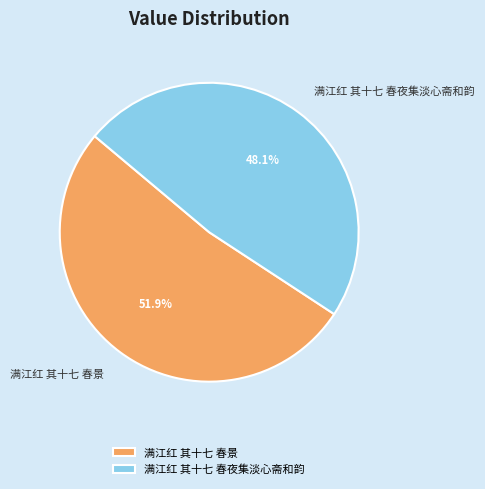

Which category has the smallest portion of the pie?

满江红 其十七 春夜集淡心斋和韵